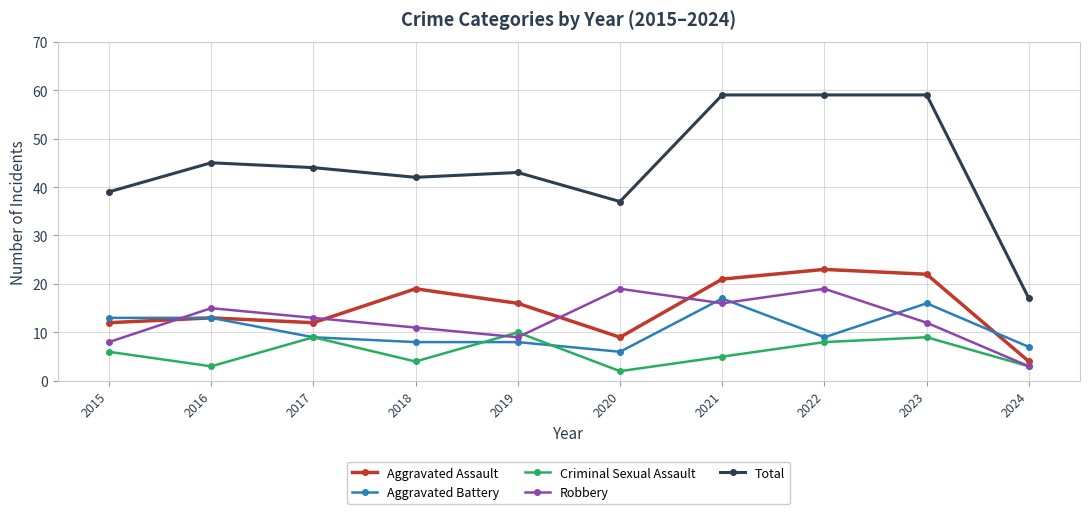

True or false: Robbery has a value of 3 at 2024.

True